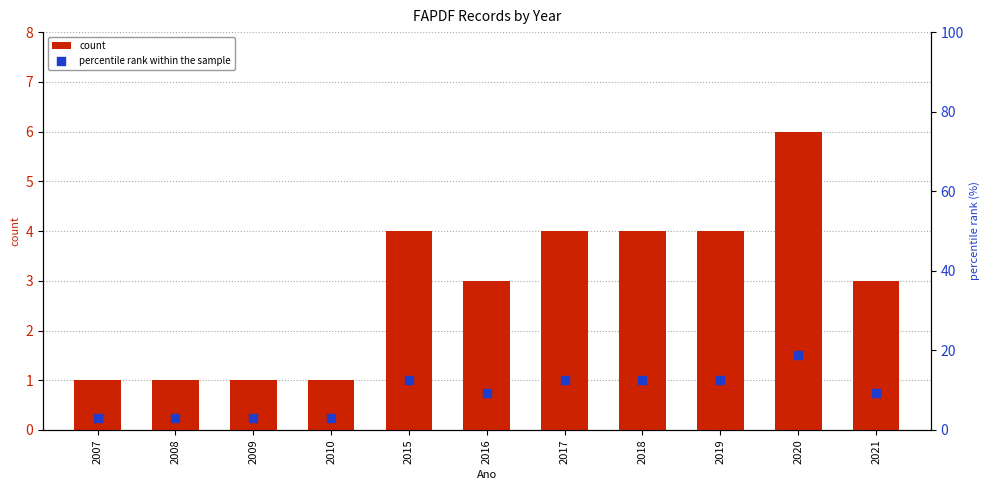

What are all the series names shown in the legend?

count, percentile rank within the sample